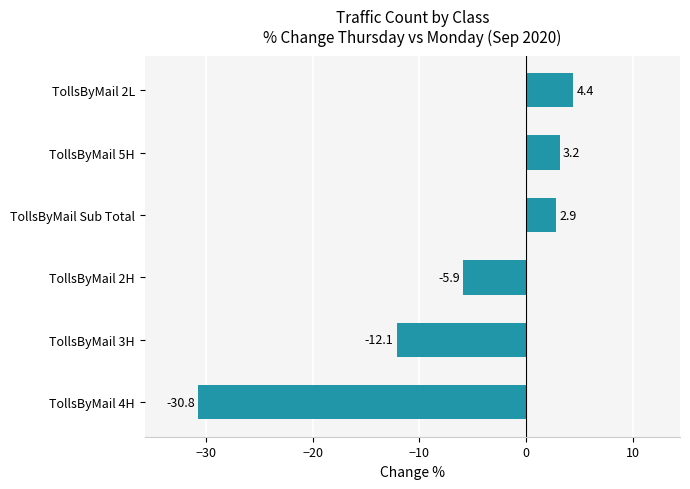

Rank the categories by value from highest to lowest.

TollsByMail 2L, TollsByMail 5H, TollsByMail Sub Total, TollsByMail 2H, TollsByMail 3H, TollsByMail 4H